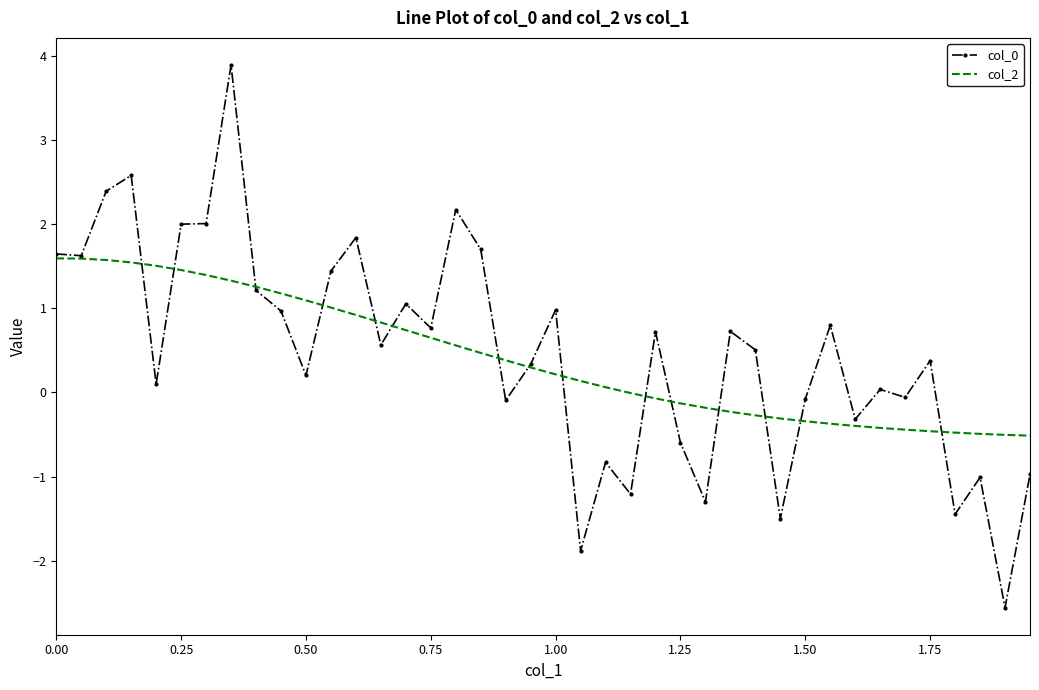

What is the highest value of the col_0 series?

3.9